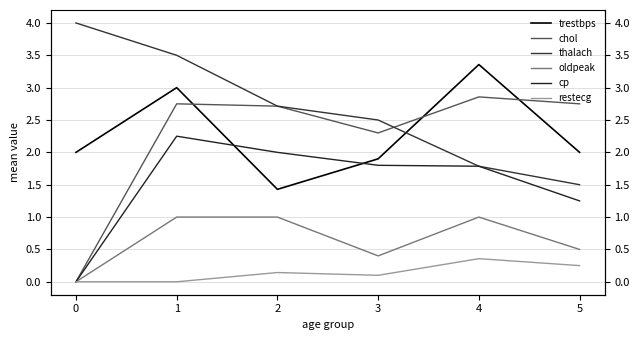

List the labels in order of cp value, smallest first.

0, 5, 4, 3, 2, 1